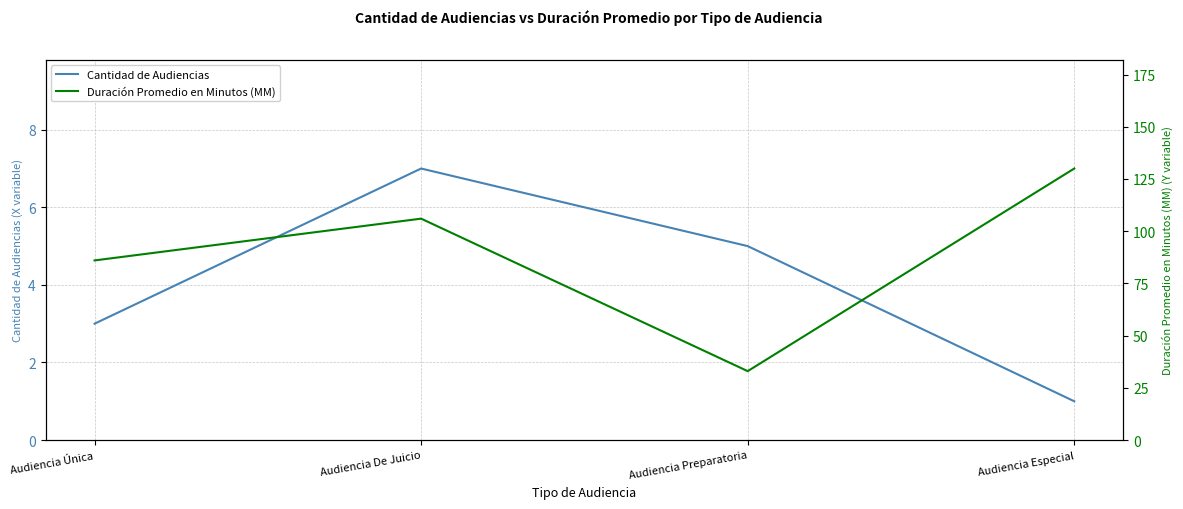

Which category has the lowest value across all series?

Audiencia Especial